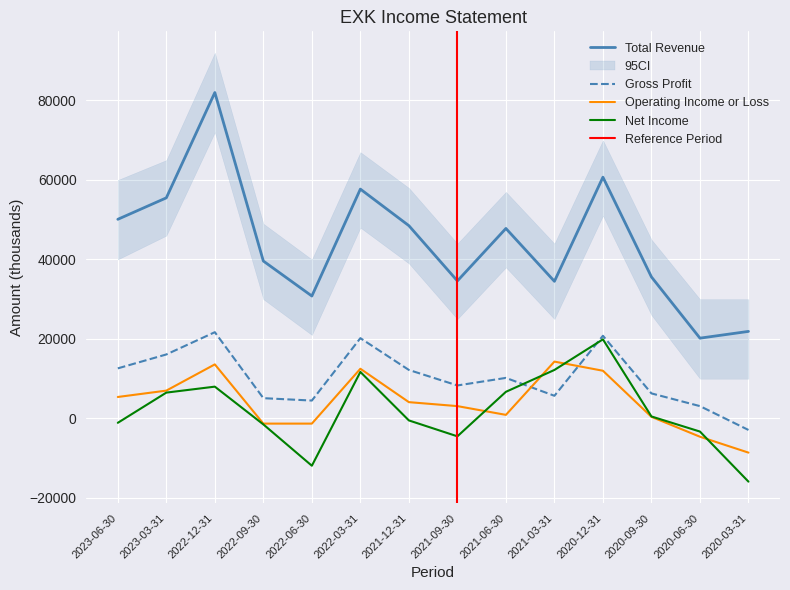

What is the average value of the Gross Profit series?

10279